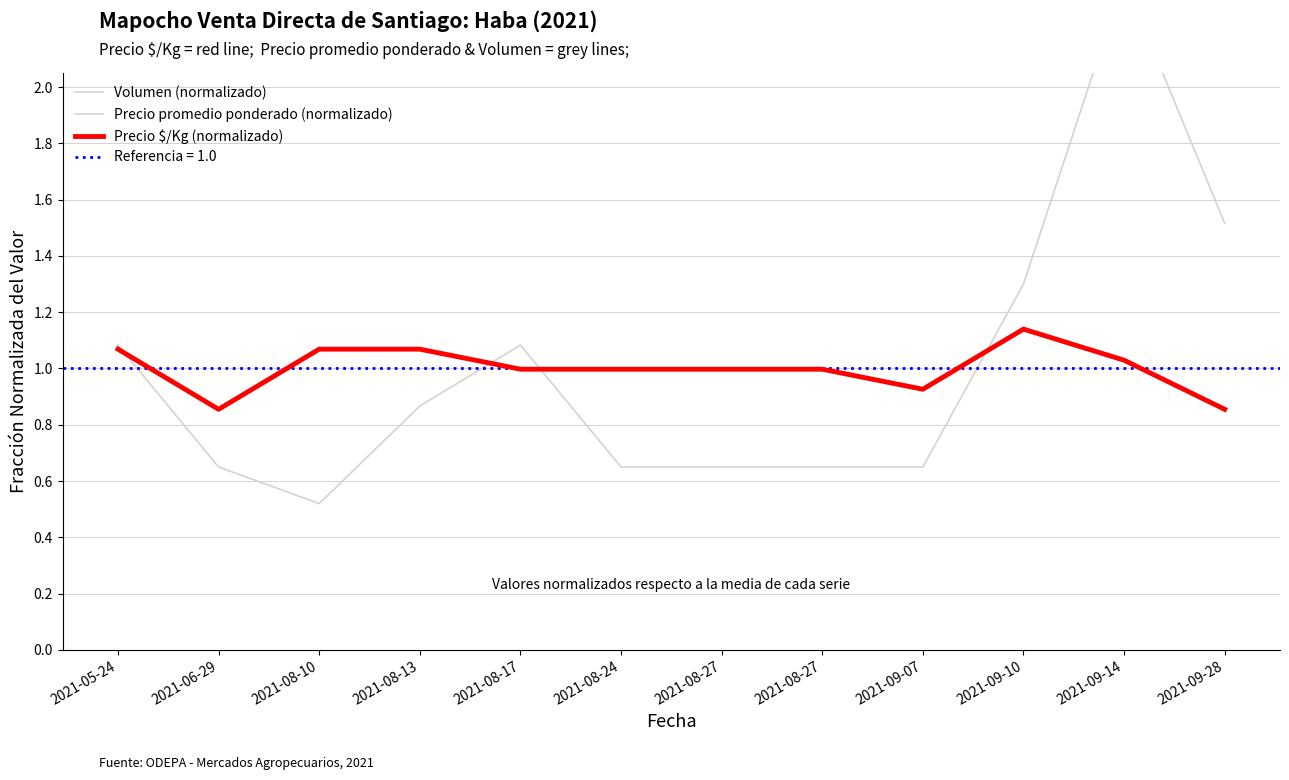

True or false: Volumen (normalizado) has more than 1 interior local peaks.

True